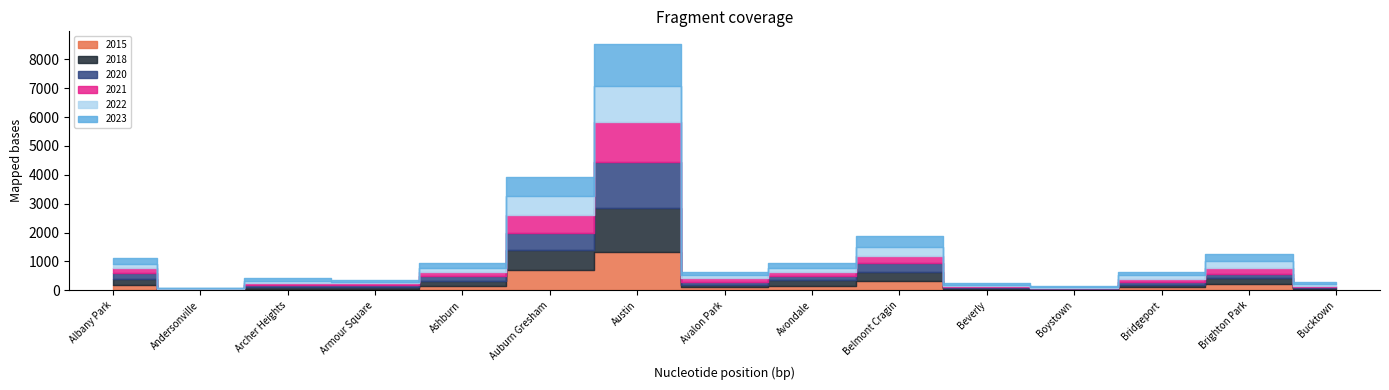

Which has a higher value, Armour Square or Avondale?

Avondale